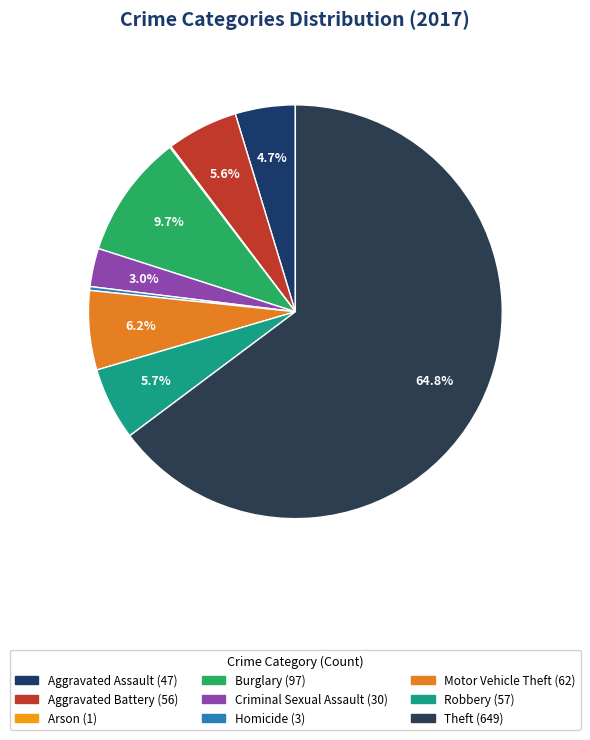

Approximately how many times larger is the value at Burglary compared to Motor Vehicle Theft?

1.6